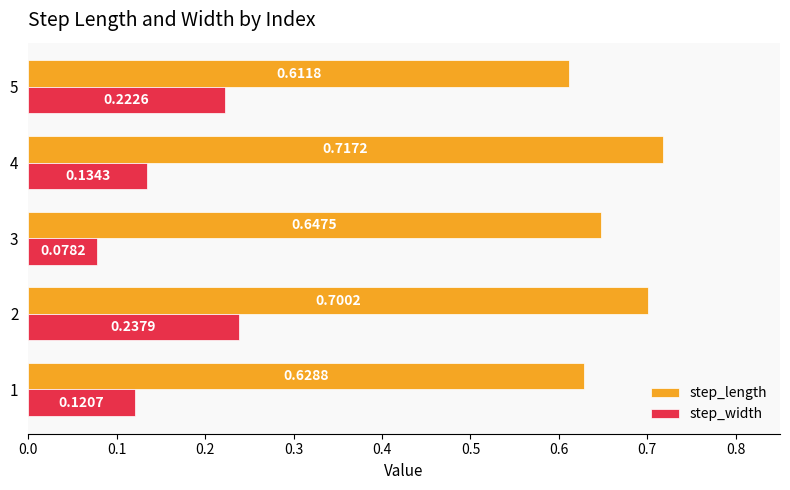

List the series in order of their peak value, highest first.

step_length, step_width